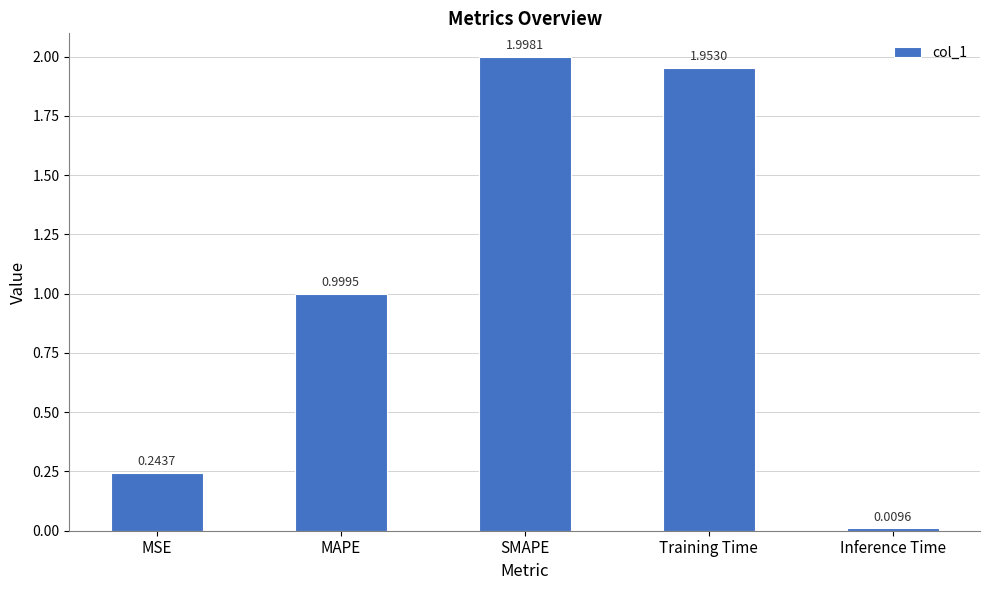

What position from the left is MSE?

1